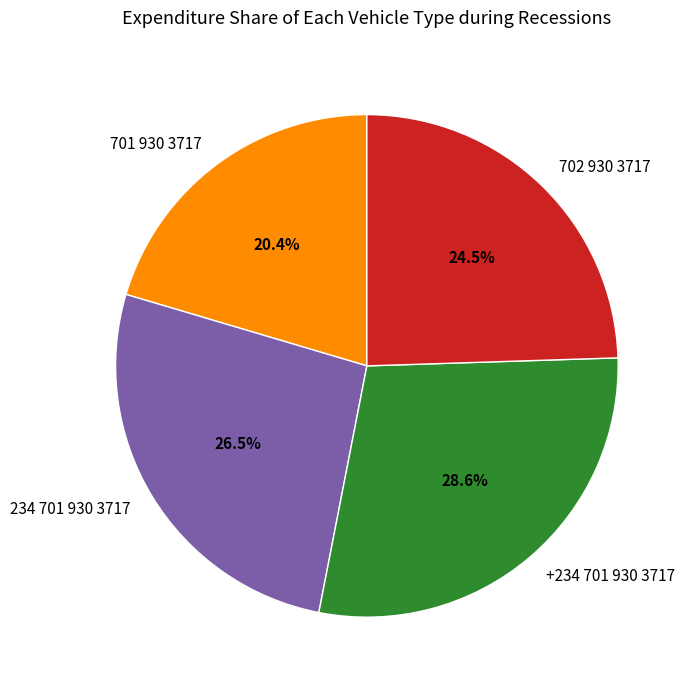

To the nearest percent, what is the combined percentage of 701 930 3717 and 234 701 930 3717?

47%